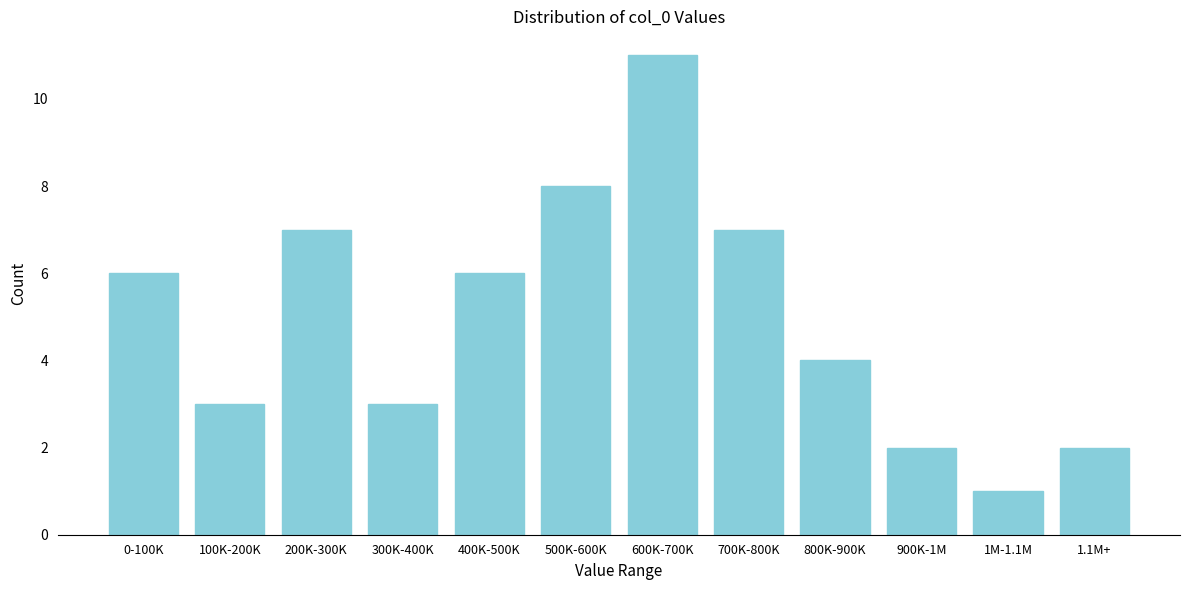

Reading left to right, list all the values displayed in this chart.

6	3	7	3	6	8	11	7	4	2	1	2